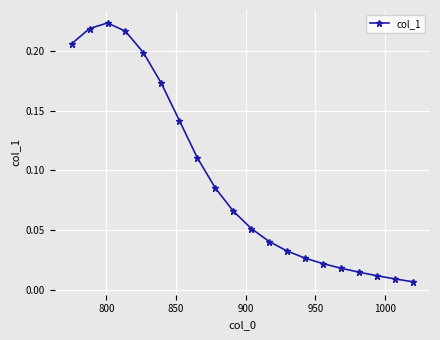

True or false: there are more than 0 points higher than both neighbors.

True